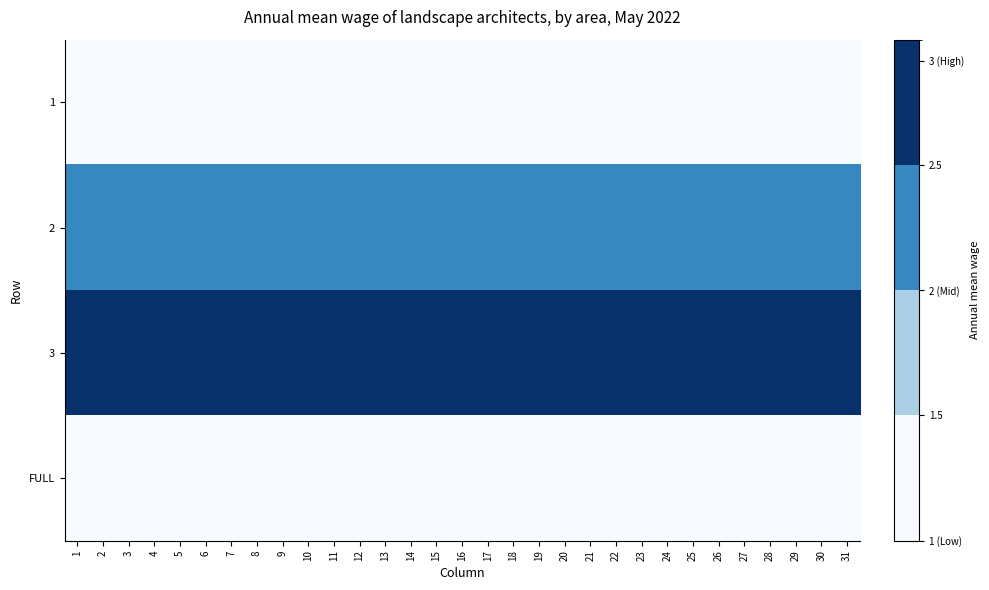

Which series changed the most between 24 and 28?

1